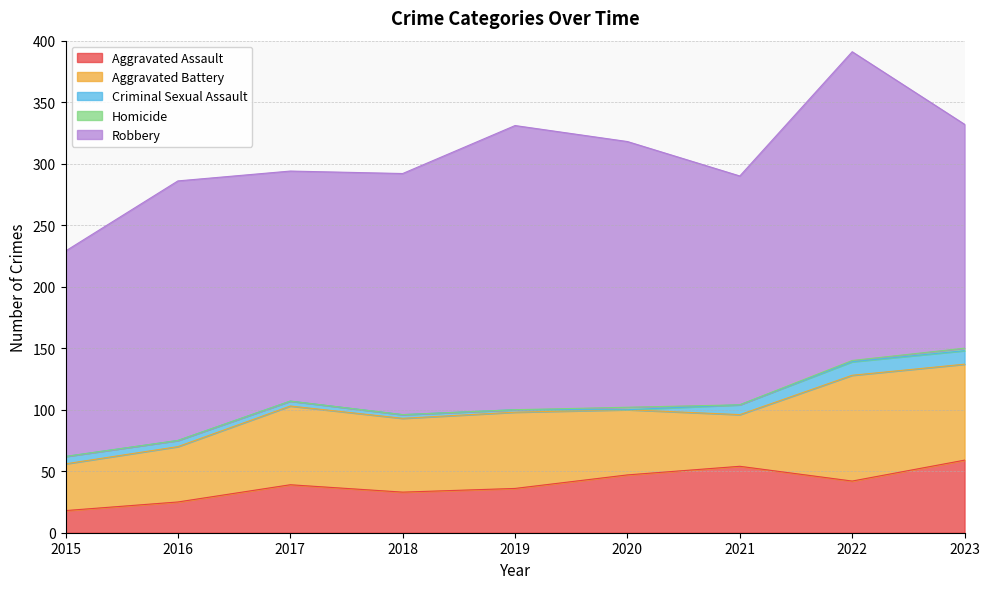

Rank the series by their maximum value, from lowest to highest.

Homicide, Criminal Sexual Assault, Aggravated Assault, Aggravated Battery, Robbery